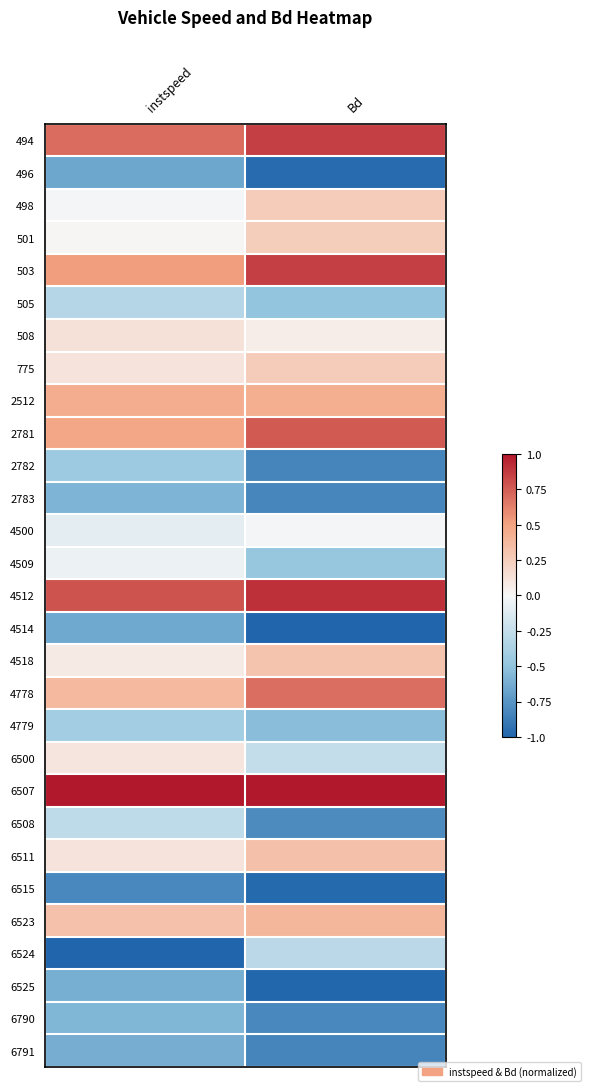

Reading left to right, what are all the values shown in this chart?

494: instspeed=0.7	Bd=0.9
496: instspeed=-0.6	Bd=-1.0
498: instspeed=-0.0	Bd=0.3
501: instspeed=0.0	Bd=0.3
503: instspeed=0.5	Bd=0.9
505: instspeed=-0.3	Bd=-0.5
508: instspeed=0.1	Bd=0.1
775: instspeed=0.1	Bd=0.3
2512: instspeed=0.4	Bd=0.4
2781: instspeed=0.5	Bd=0.8
2782: instspeed=-0.4	Bd=-0.8
2783: instspeed=-0.6	Bd=-0.8
4500: instspeed=-0.1	Bd=-0.0
4509: instspeed=-0.1	Bd=-0.5
4512: instspeed=0.8	Bd=0.9
4514: instspeed=-0.6	Bd=-1.0
4518: instspeed=0.1	Bd=0.3
4778: instspeed=0.4	Bd=0.7
4779: instspeed=-0.4	Bd=-0.5
6500: instspeed=0.1	Bd=-0.3
6507: instspeed=1.0	Bd=1.0
6508: instspeed=-0.3	Bd=-0.8
6511: instspeed=0.1	Bd=0.3
6515: instspeed=-0.8	Bd=-1.0
6523: instspeed=0.3	Bd=0.4
6524: instspeed=-1.0	Bd=-0.3
6525: instspeed=-0.6	Bd=-1.0
6790: instspeed=-0.6	Bd=-0.8
6791: instspeed=-0.6	Bd=-0.8